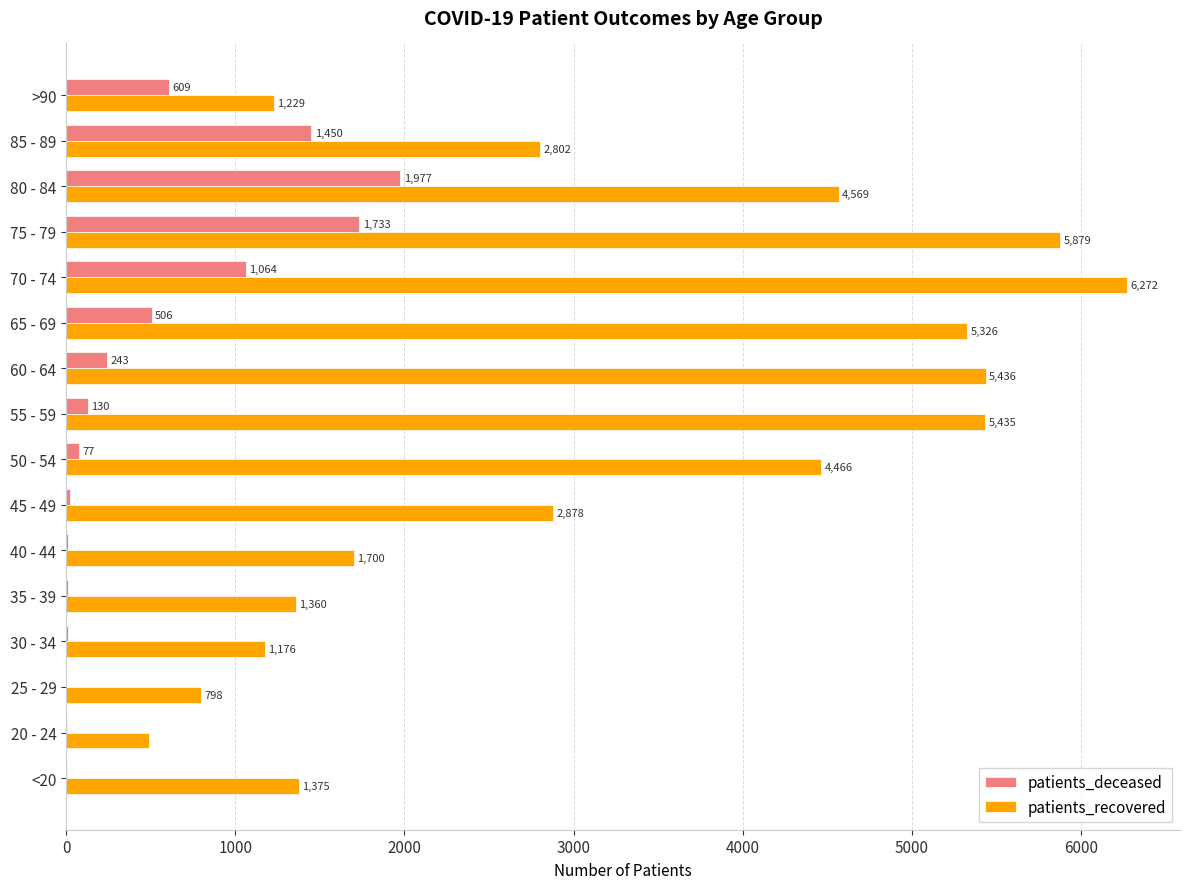

What is the maximum value shown in the chart?

6272